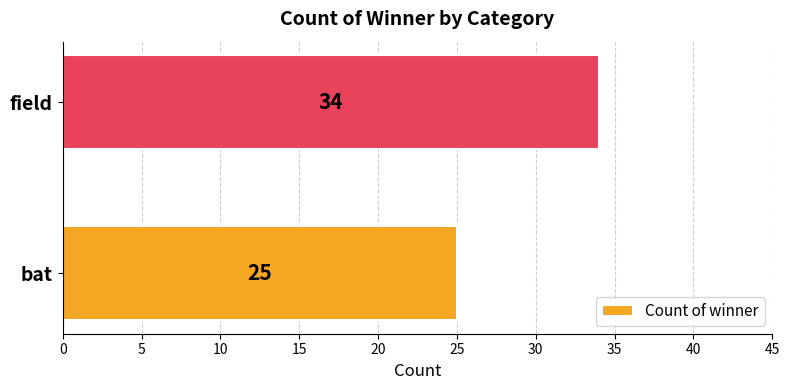

Which has a higher value, bat or field?

field